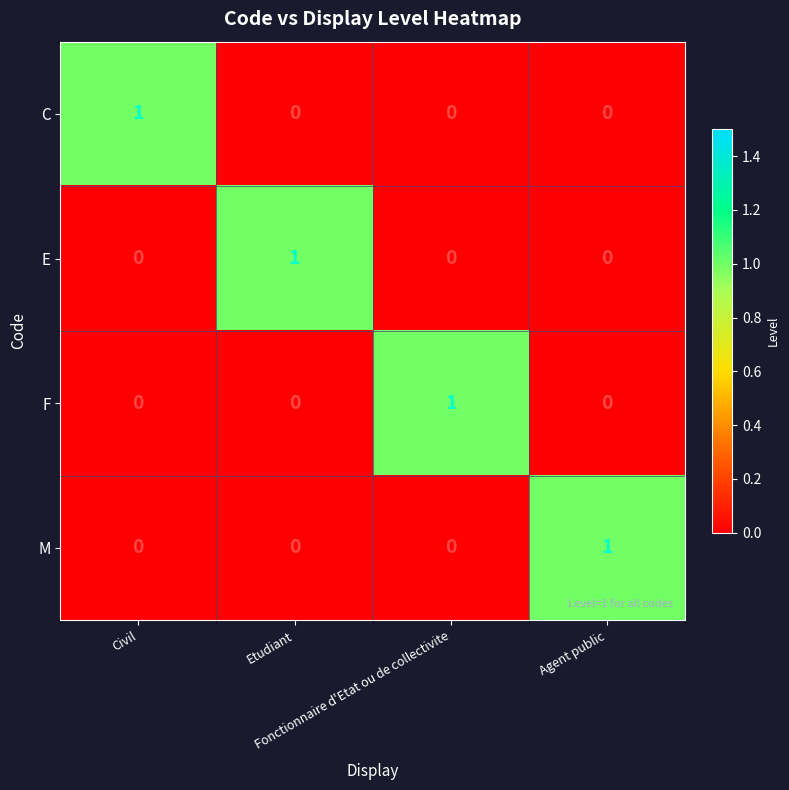

At how many categories does at least one series exceed 0?

4